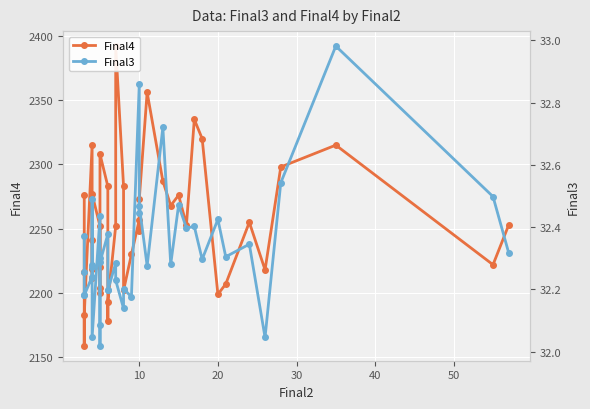

Is the value of Final3 at 8 greater than the value of Final4 at 21?

No